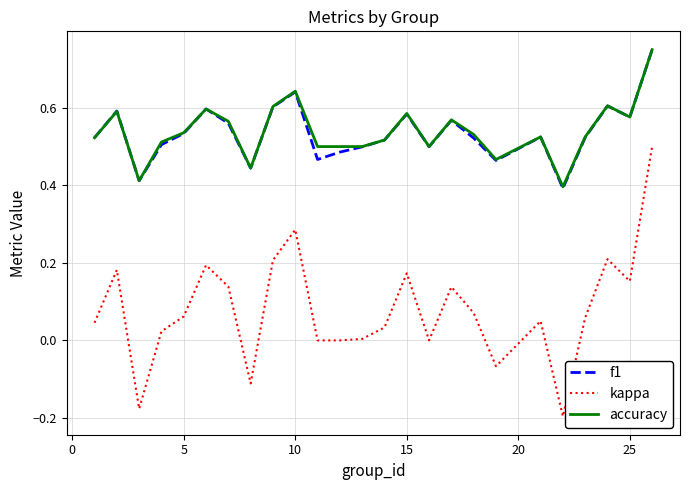

True or false: kappa and accuracy intersect in this chart.

False